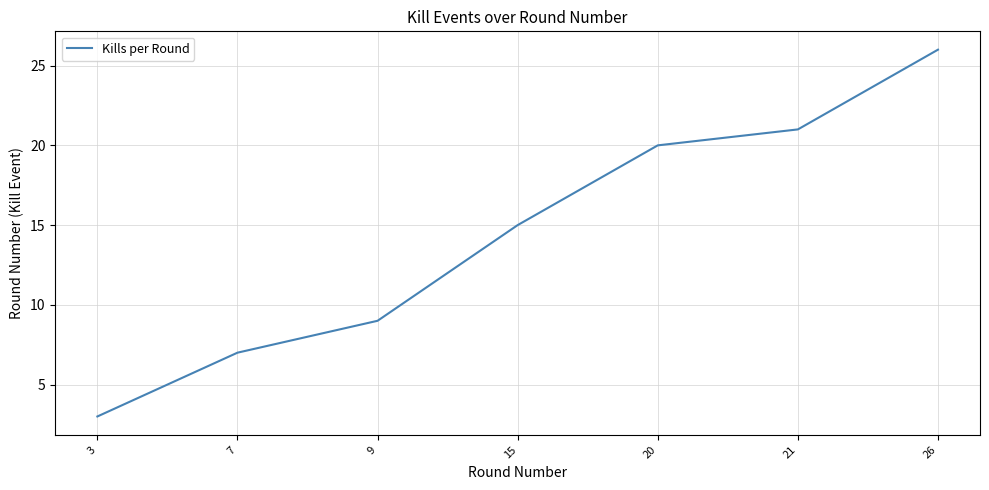

What value does the data have at 26?

26